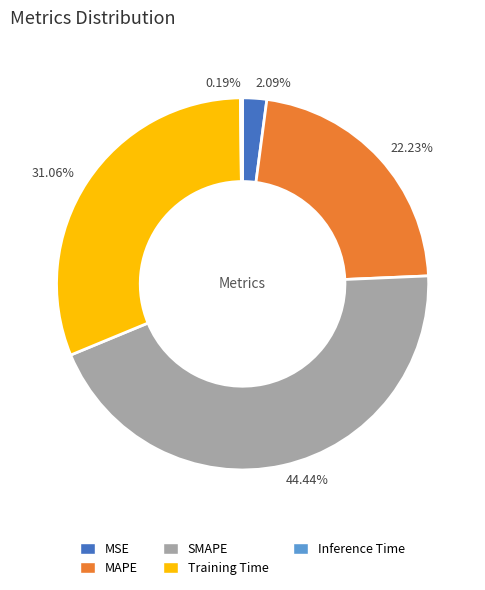

Between Training Time and SMAPE, which is larger?

SMAPE